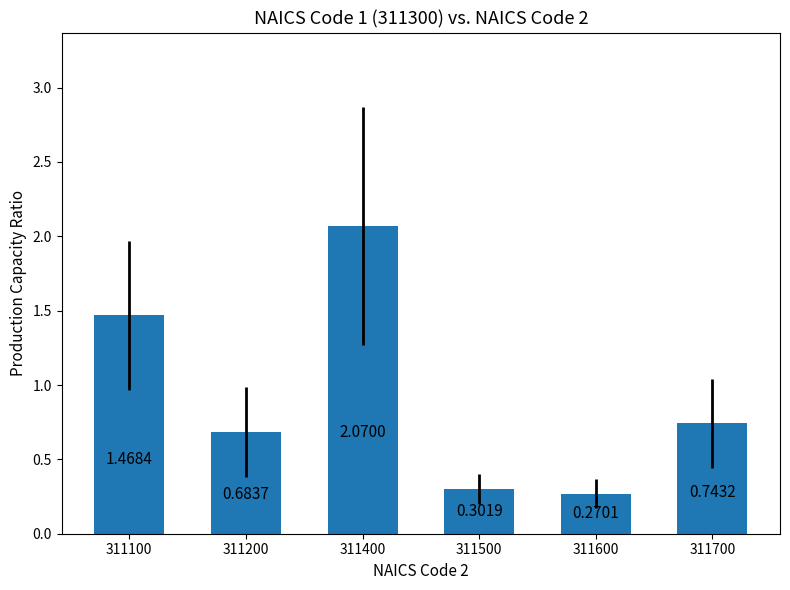

Rank the categories by value from lowest to highest.

311600, 311500, 311200, 311700, 311100, 311400